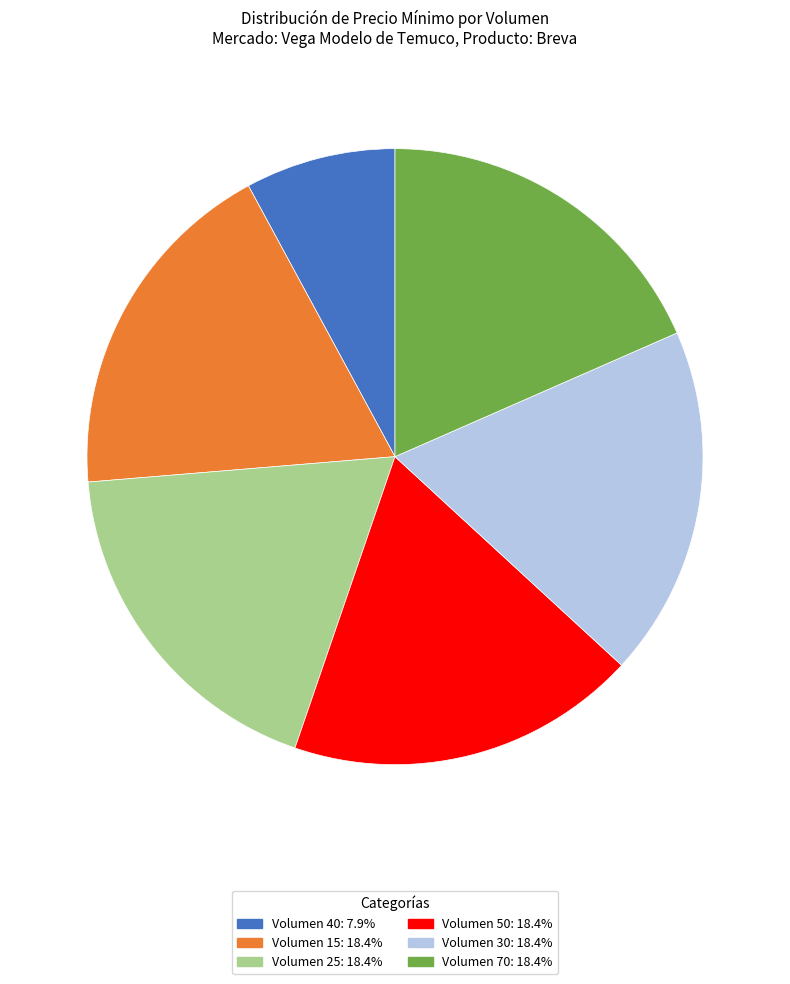

Approximately how many times larger is the value at Volumen 50: 18.4% compared to Volumen 40: 7.9%?

2.3